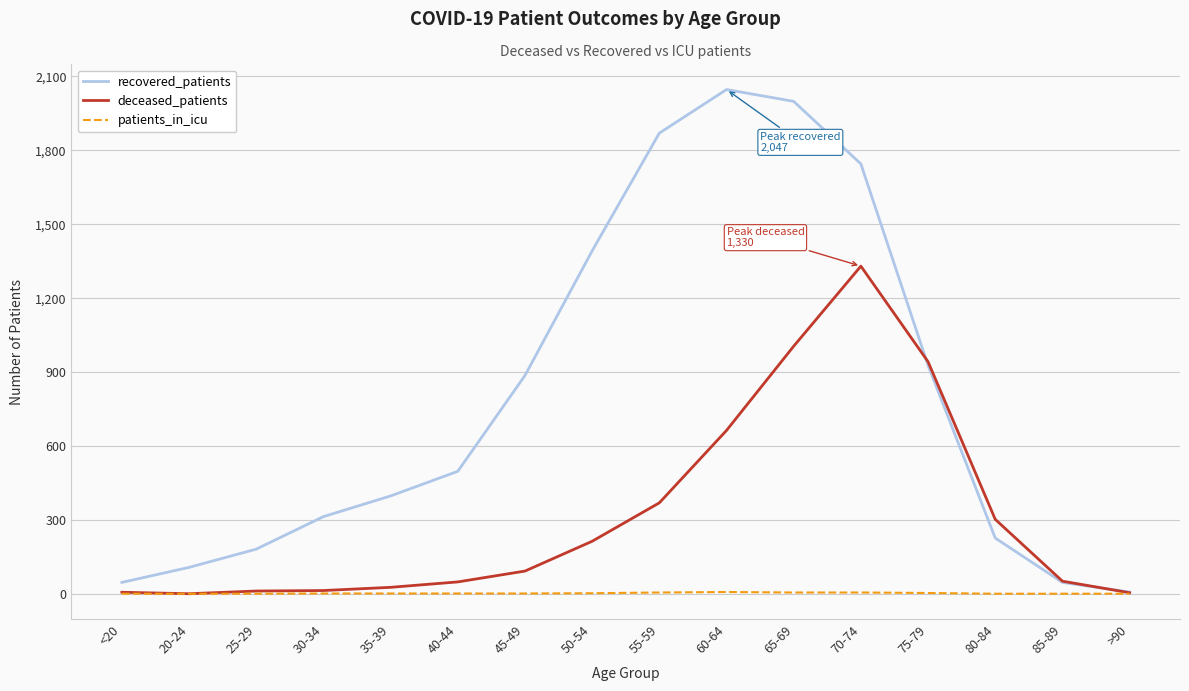

Rank the series by their average value, from lowest to highest.

patients_in_icu, deceased_patients, recovered_patients